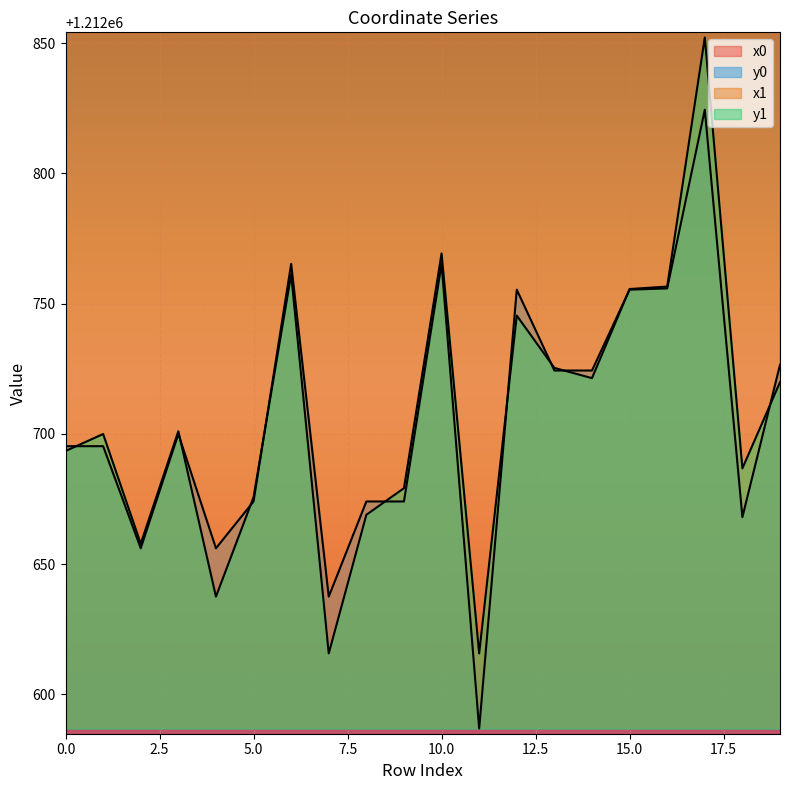

At which category does y0 reach its first local valley?

2